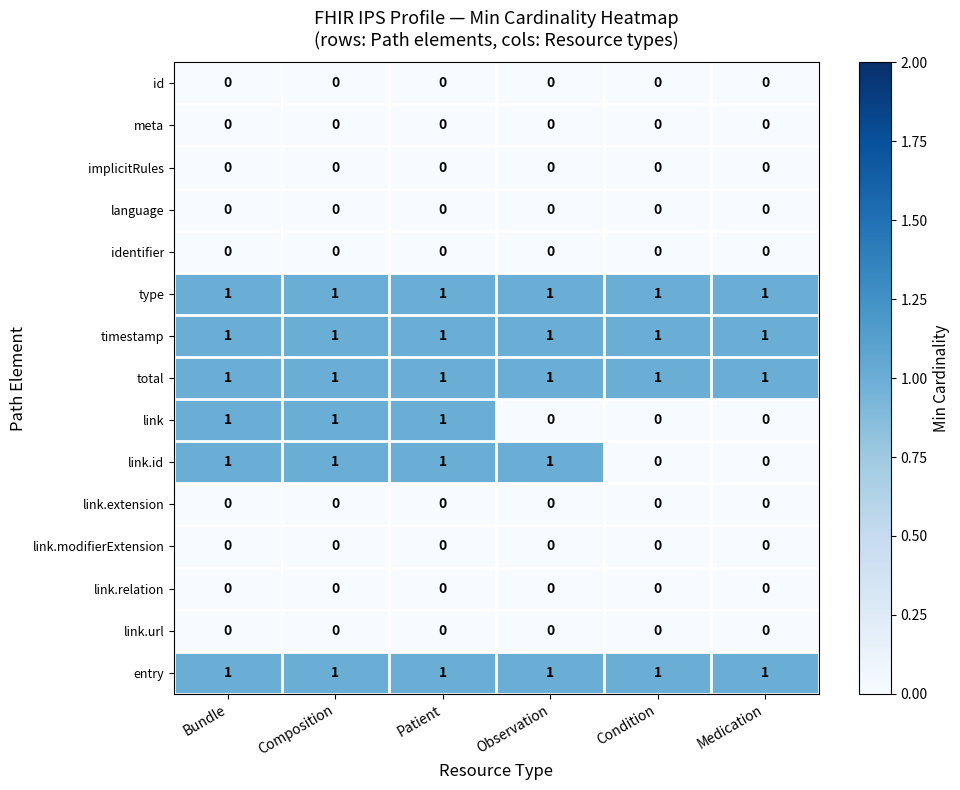

Between Patient and Observation, which series saw the biggest shift?

link